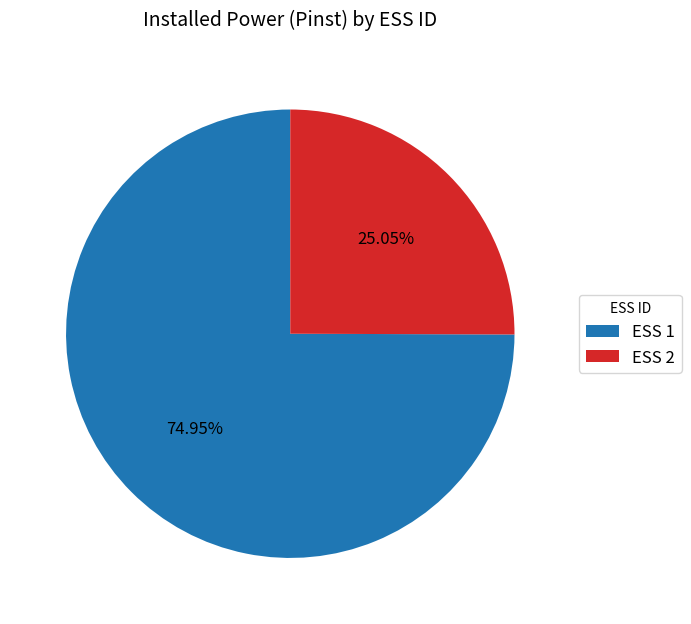

To the nearest percent, what portion does ESS 2 represent?

25%